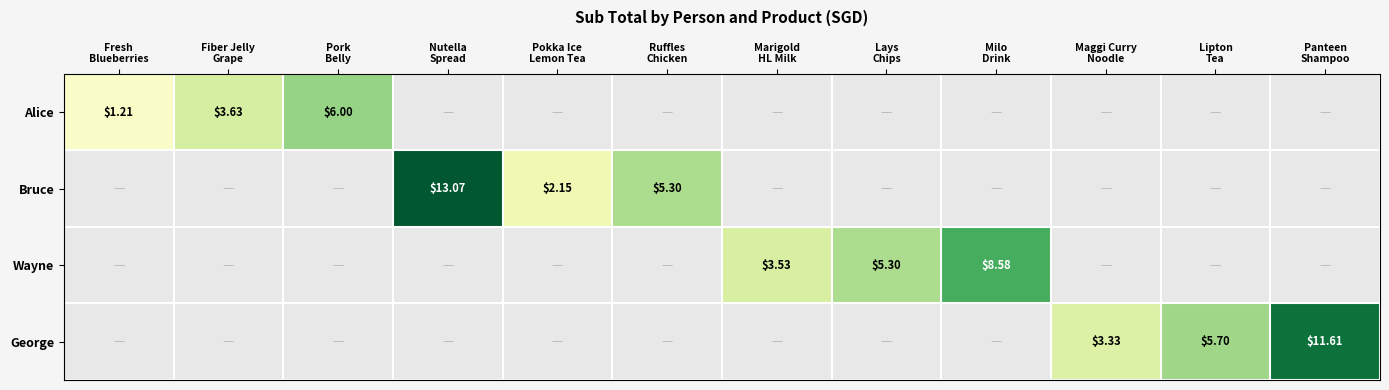

True or false: Alice has a value of 2.4 at Nutella Spread.

False